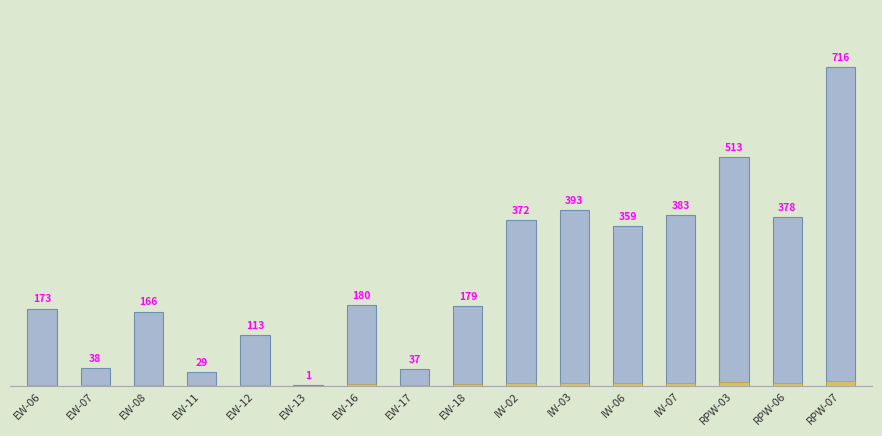

Where is the data nearest to the value 359222?

IW-06